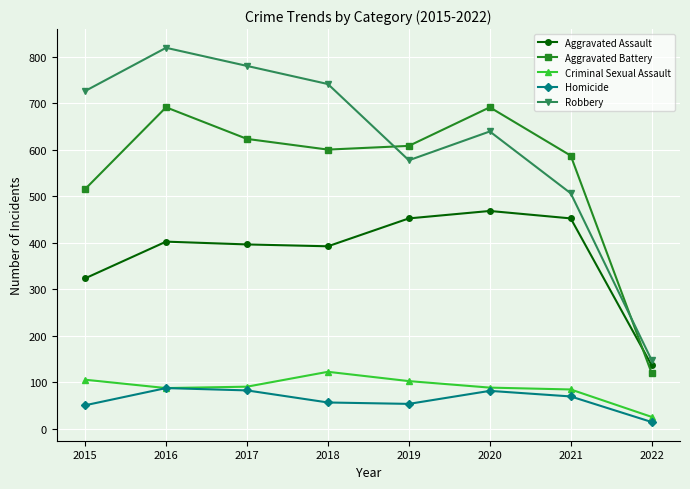

True or false: Homicide and Robbery cross at least once.

False